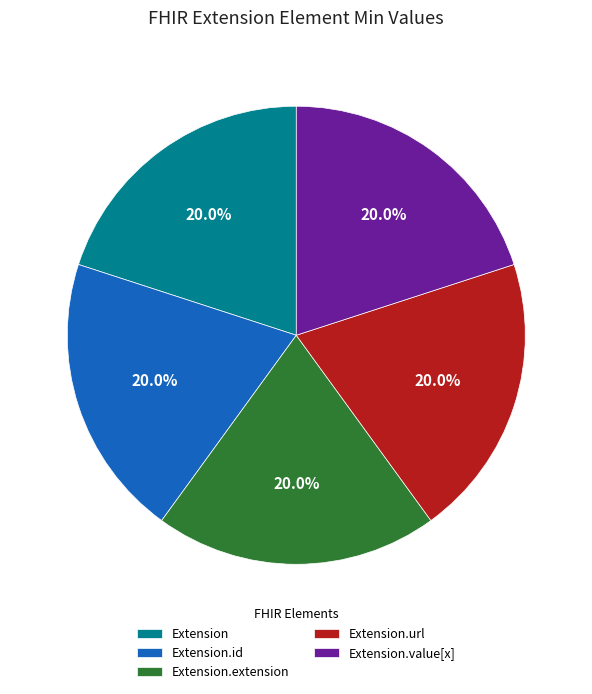

Combined, do Extension and Extension.extension account for over 50%?

No